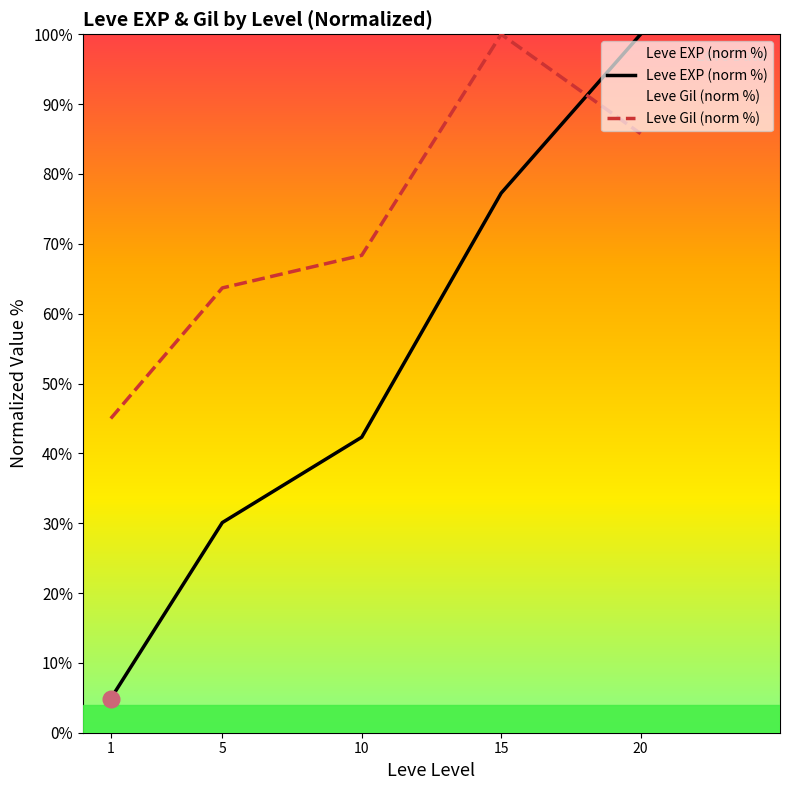

What is the maximum value shown in the chart?

100.0